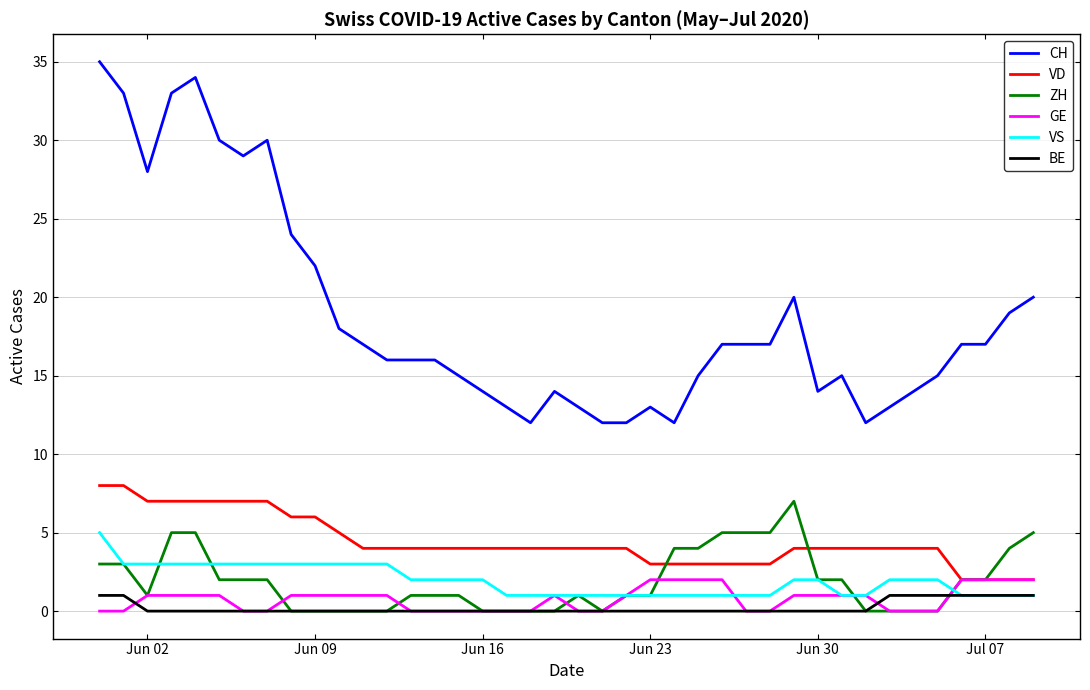

Which series has the largest total across all categories?

CH